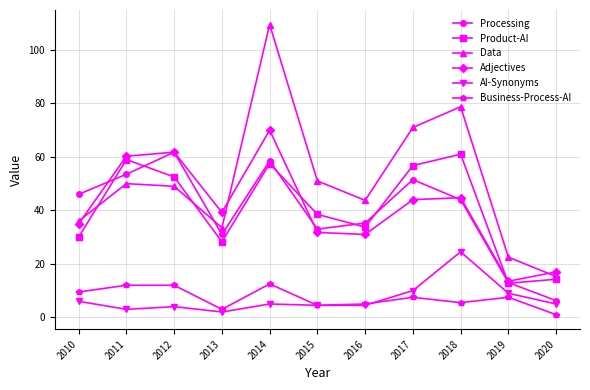

Between which two adjacent categories do Data and Processing first intersect?

2012 and 2013